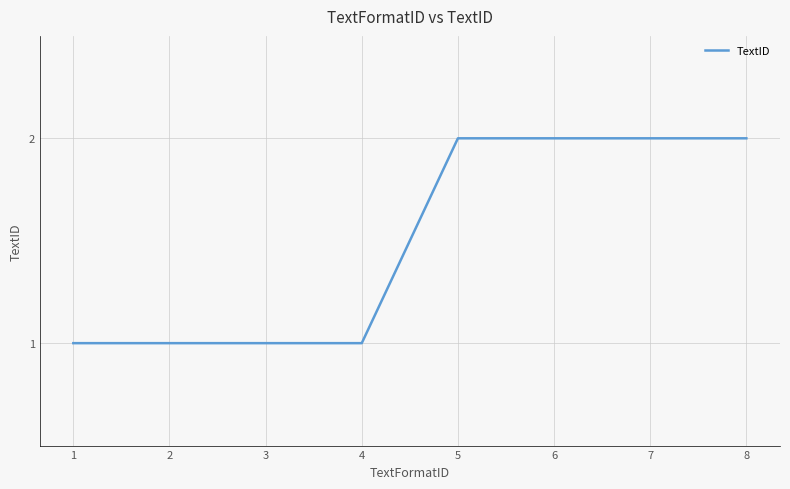

What is the change in value from 4 to 5?

+1